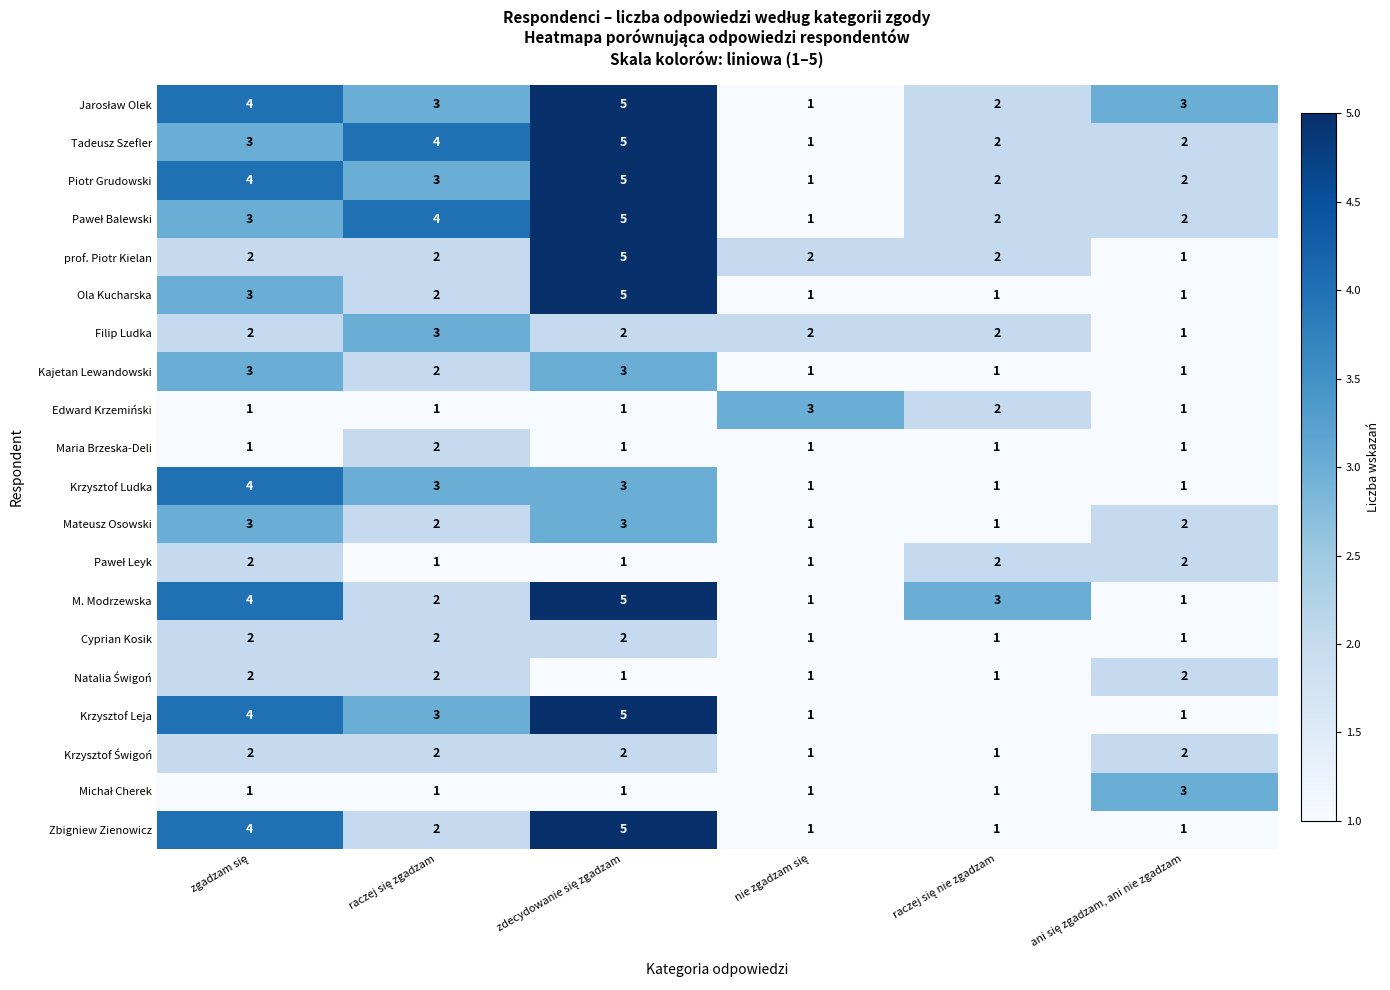

What is the difference between the second highest and minimum values in the Edward Krzemiński series?

1.0